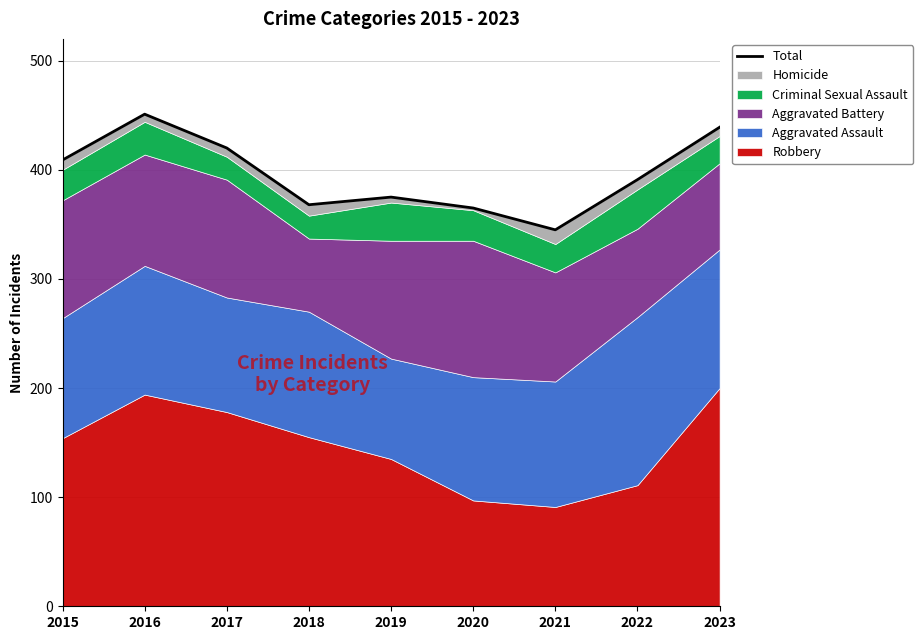

Is it true that the value at 2015 is 409?

True